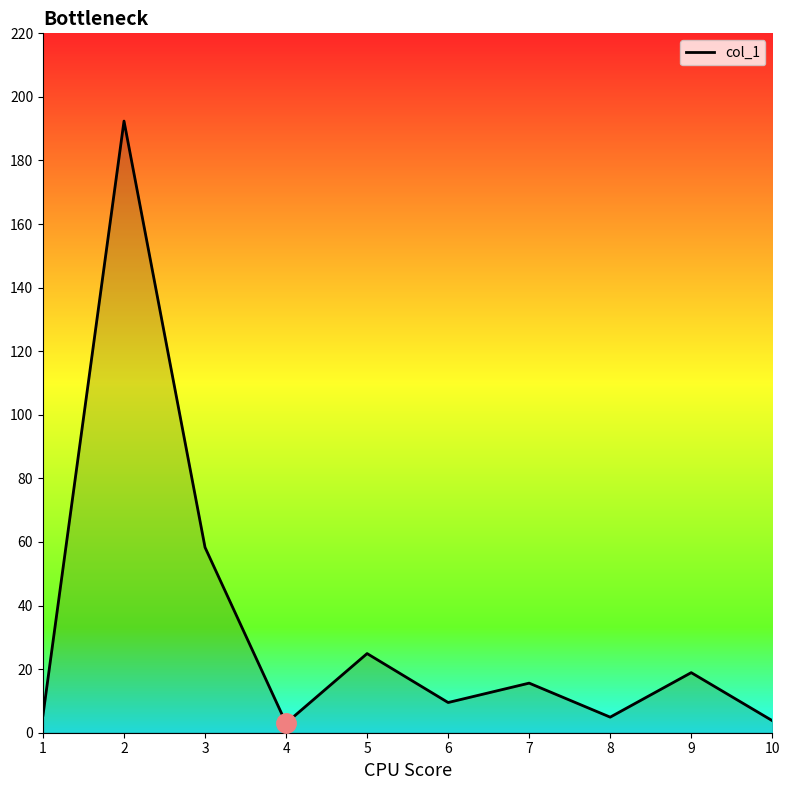

How many values are below 15?

5